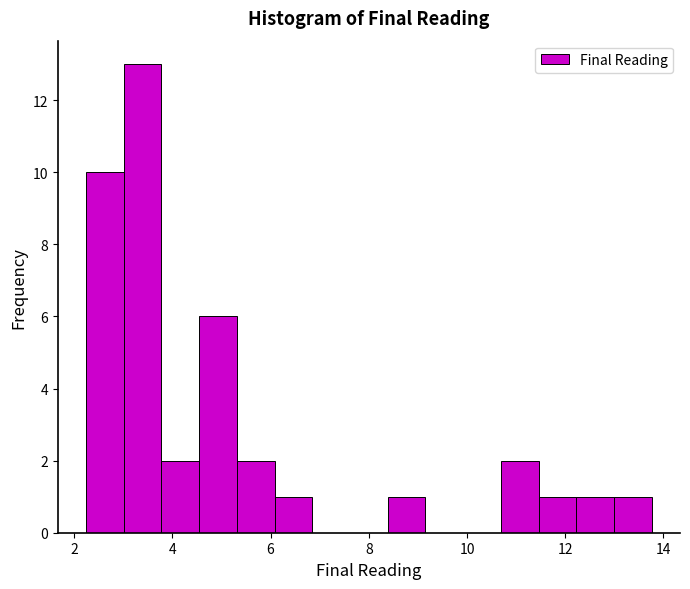

Read against the x-axis, roughly where is the centre of the tallest bar?

3.4